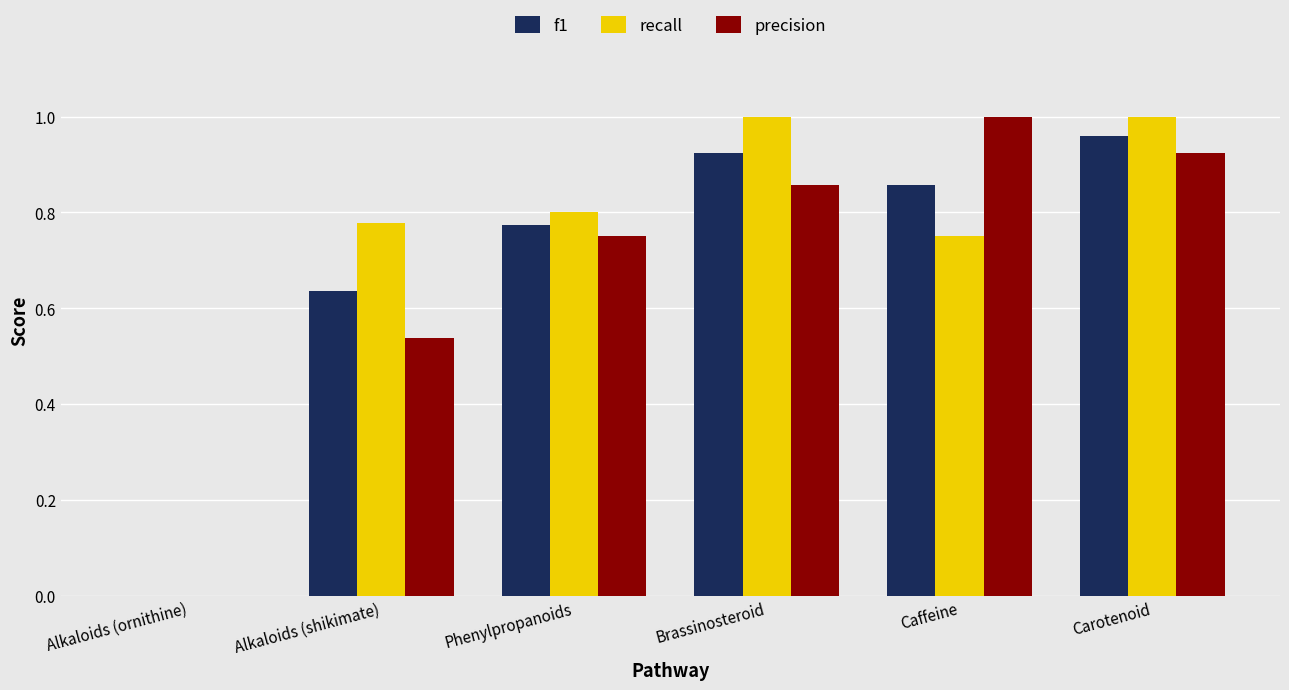

What is the total value across all series at Brassinosteroid?

2.8